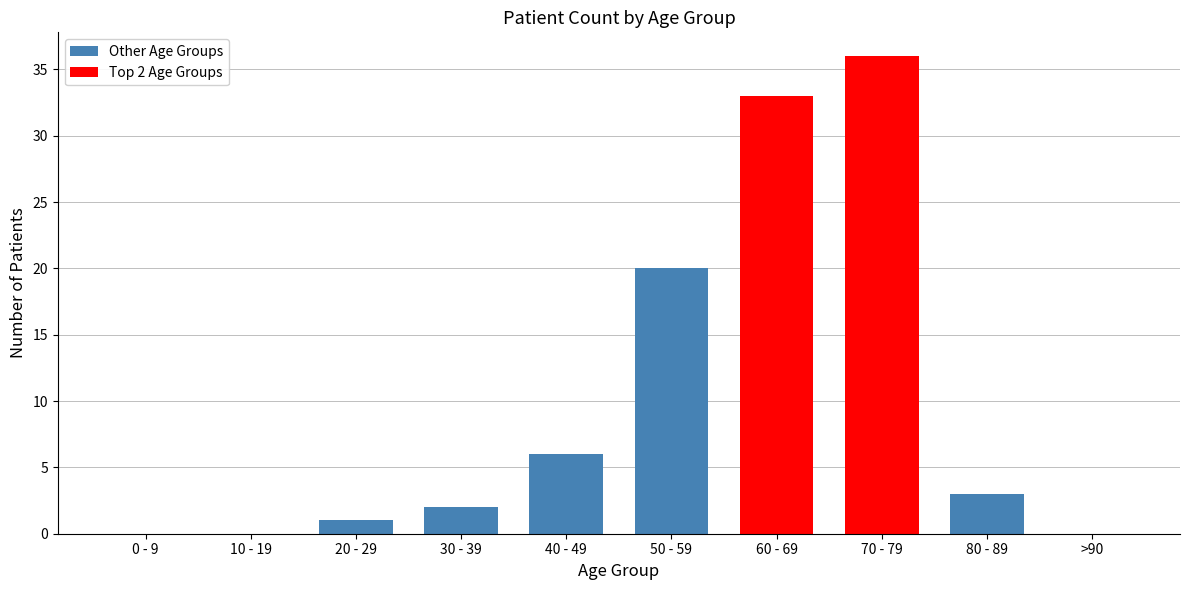

Rank the categories by value from highest to lowest.

70 - 79, 60 - 69, 50 - 59, 40 - 49, 80 - 89, 30 - 39, 20 - 29, 0 - 9, 10 - 19, >90